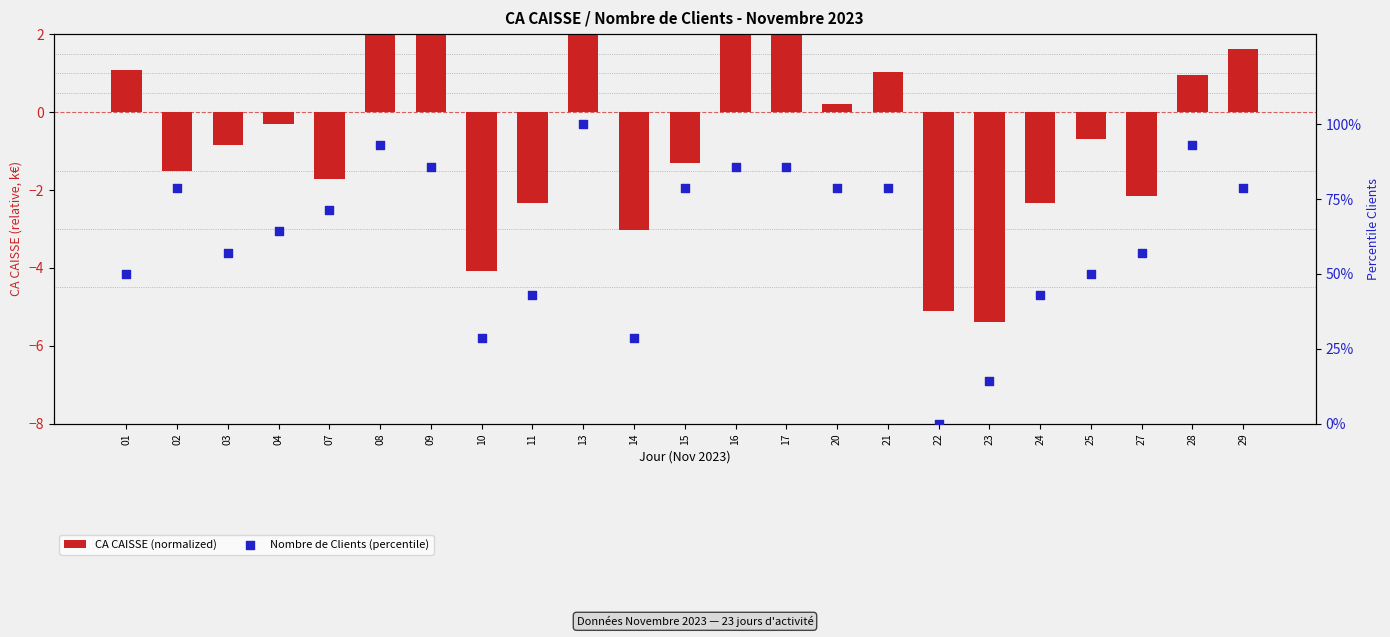

What are all the series names shown in the legend?

CA CAISSE (normalized), Nombre de Clients (percentile)